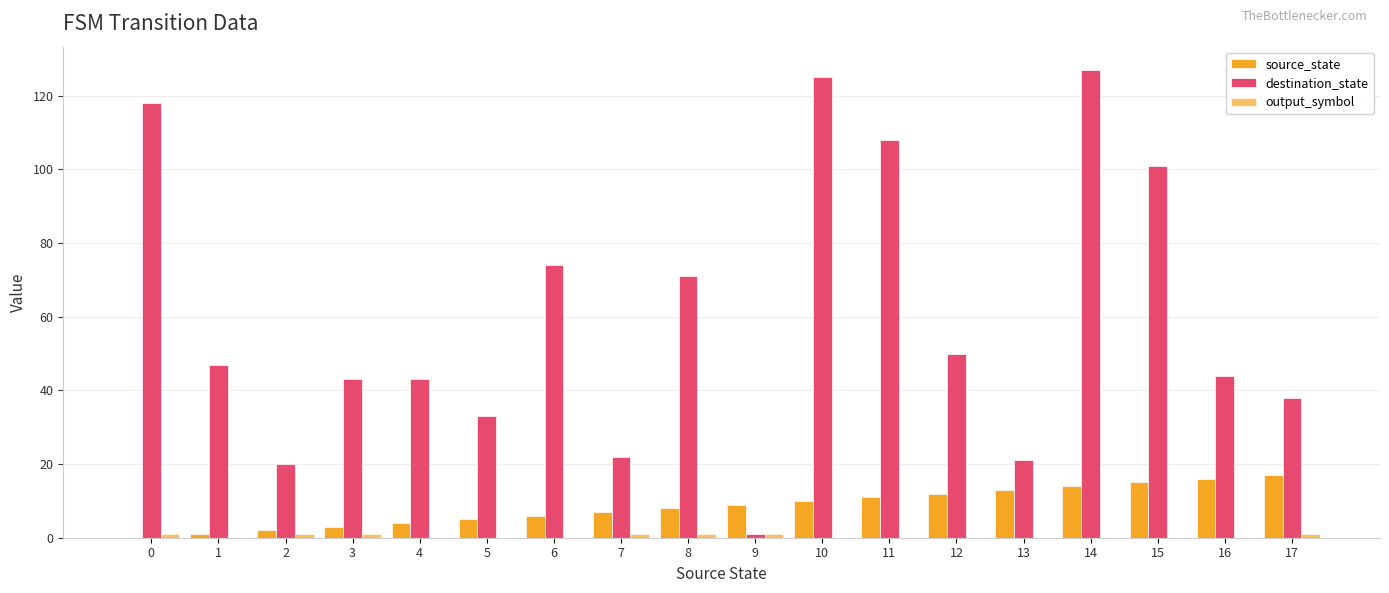

What is the value of the source_state bar at the 17th from the left?

16